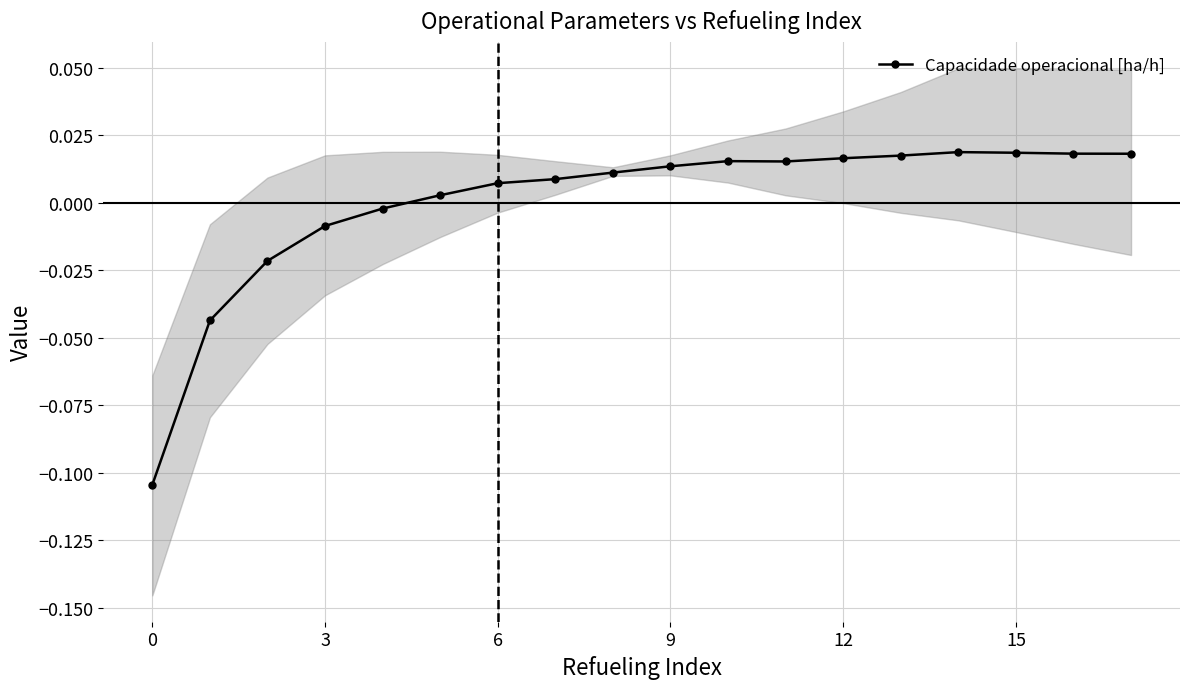

True or false: Capacidade operacional [ha/h] has more than 0 points higher than both neighbors.

True